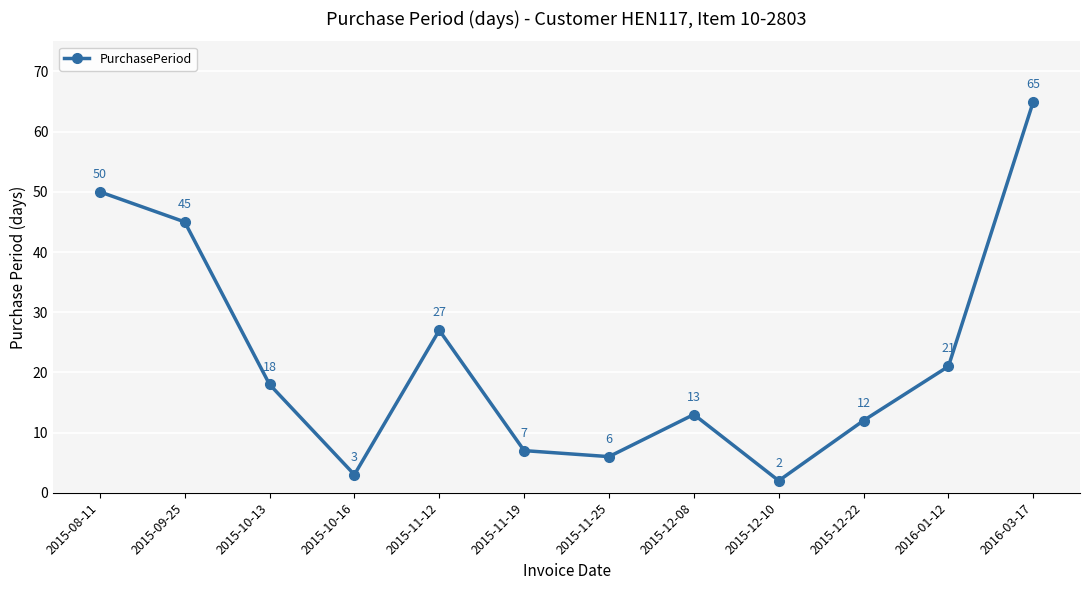

True or false: the data shows 41 at 2016-03-17.

False